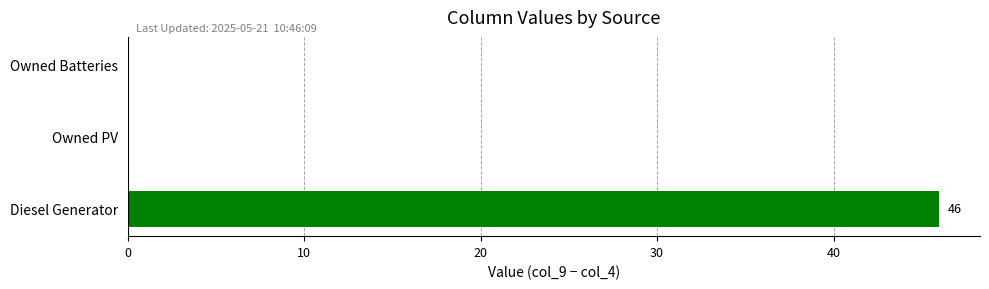

What is the greatest value displayed?

46